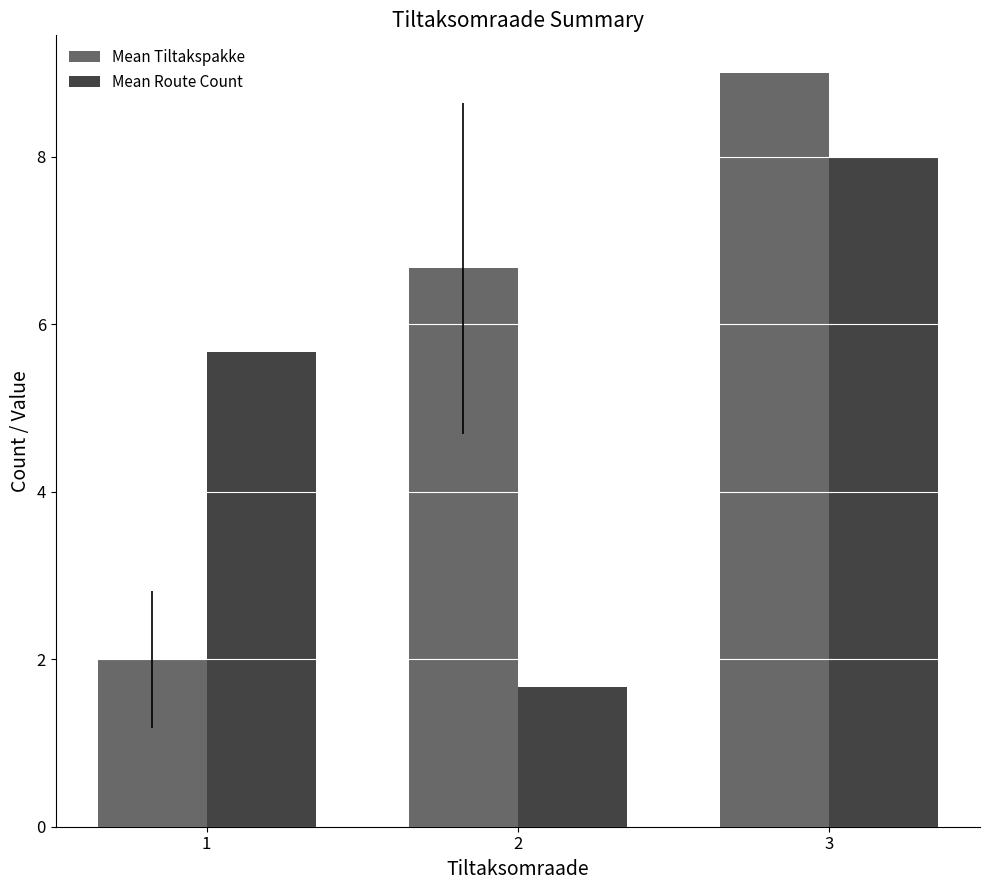

How many Mean Tiltakspakke values are between 2 and 9?

3